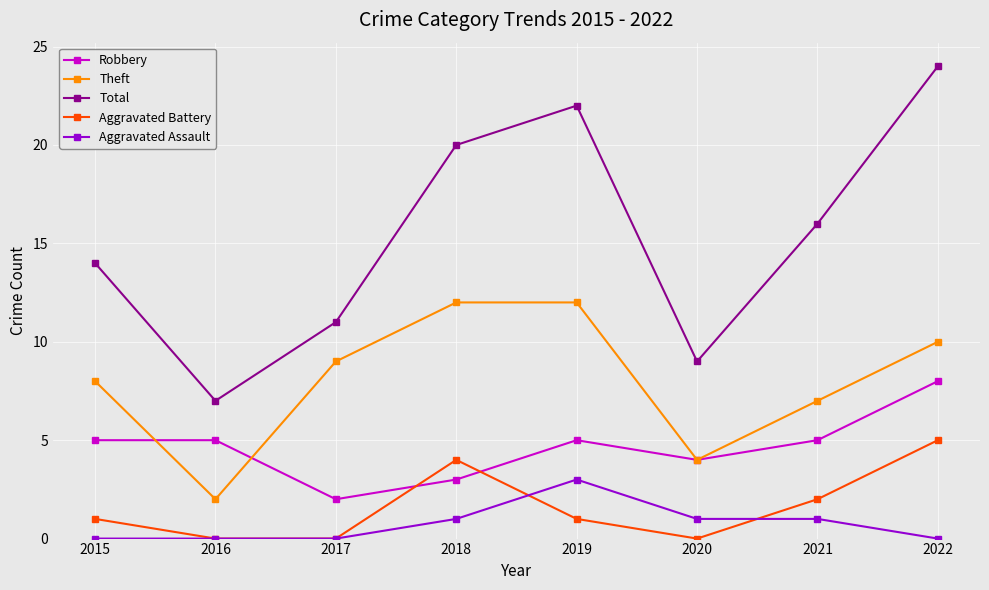

What is the minimum value for Total?

7